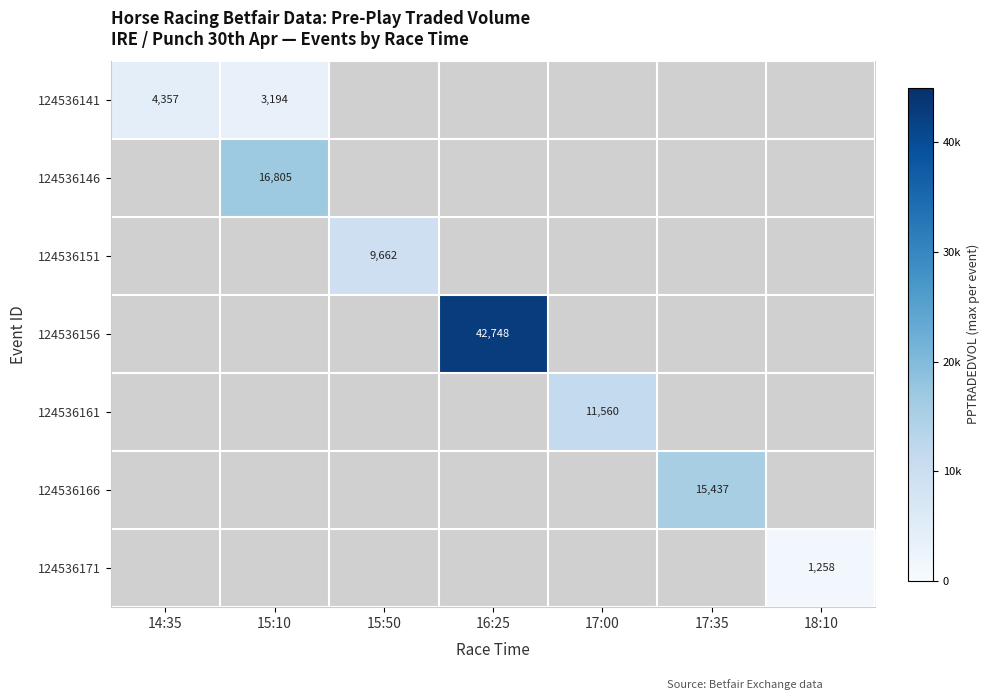

Is it true that 124536166 equals 4659 at 17:35?

False